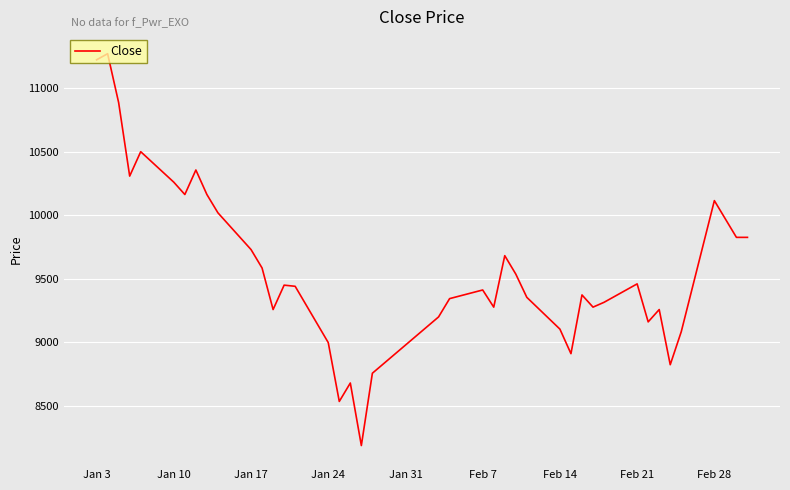

What is the maximum value shown in the chart?

11271